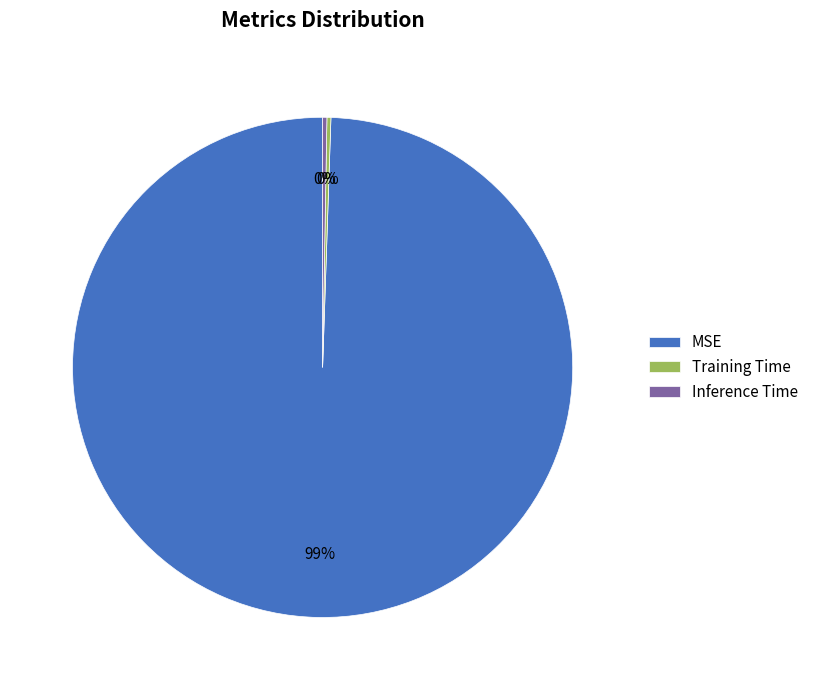

True or false: MSE accounts for 99% of the total.

True